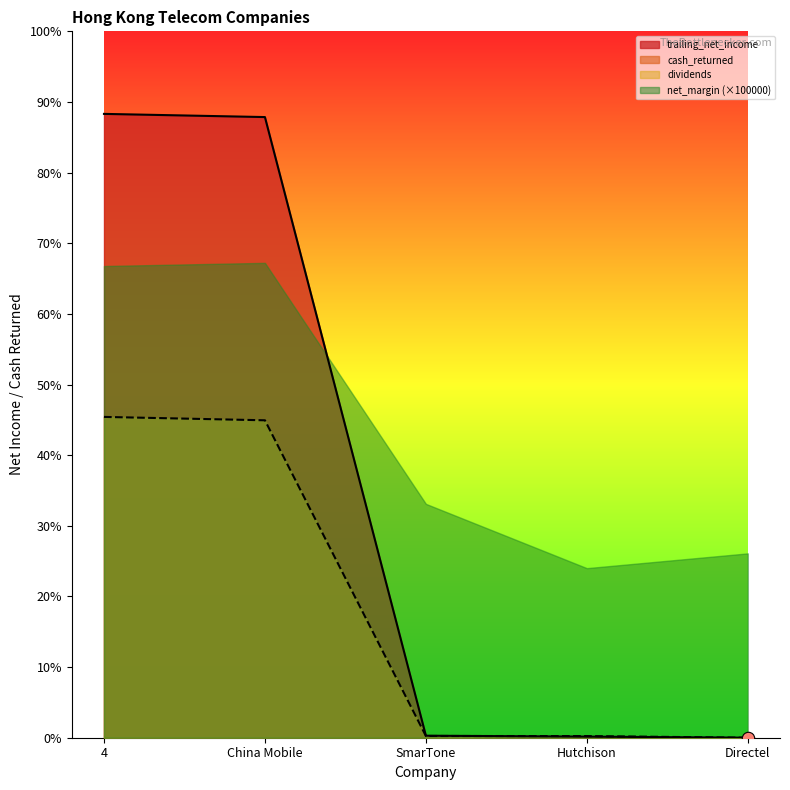

Is the value of trailing_net_income at Directel greater than the value of net_margin at China Mobile?

No